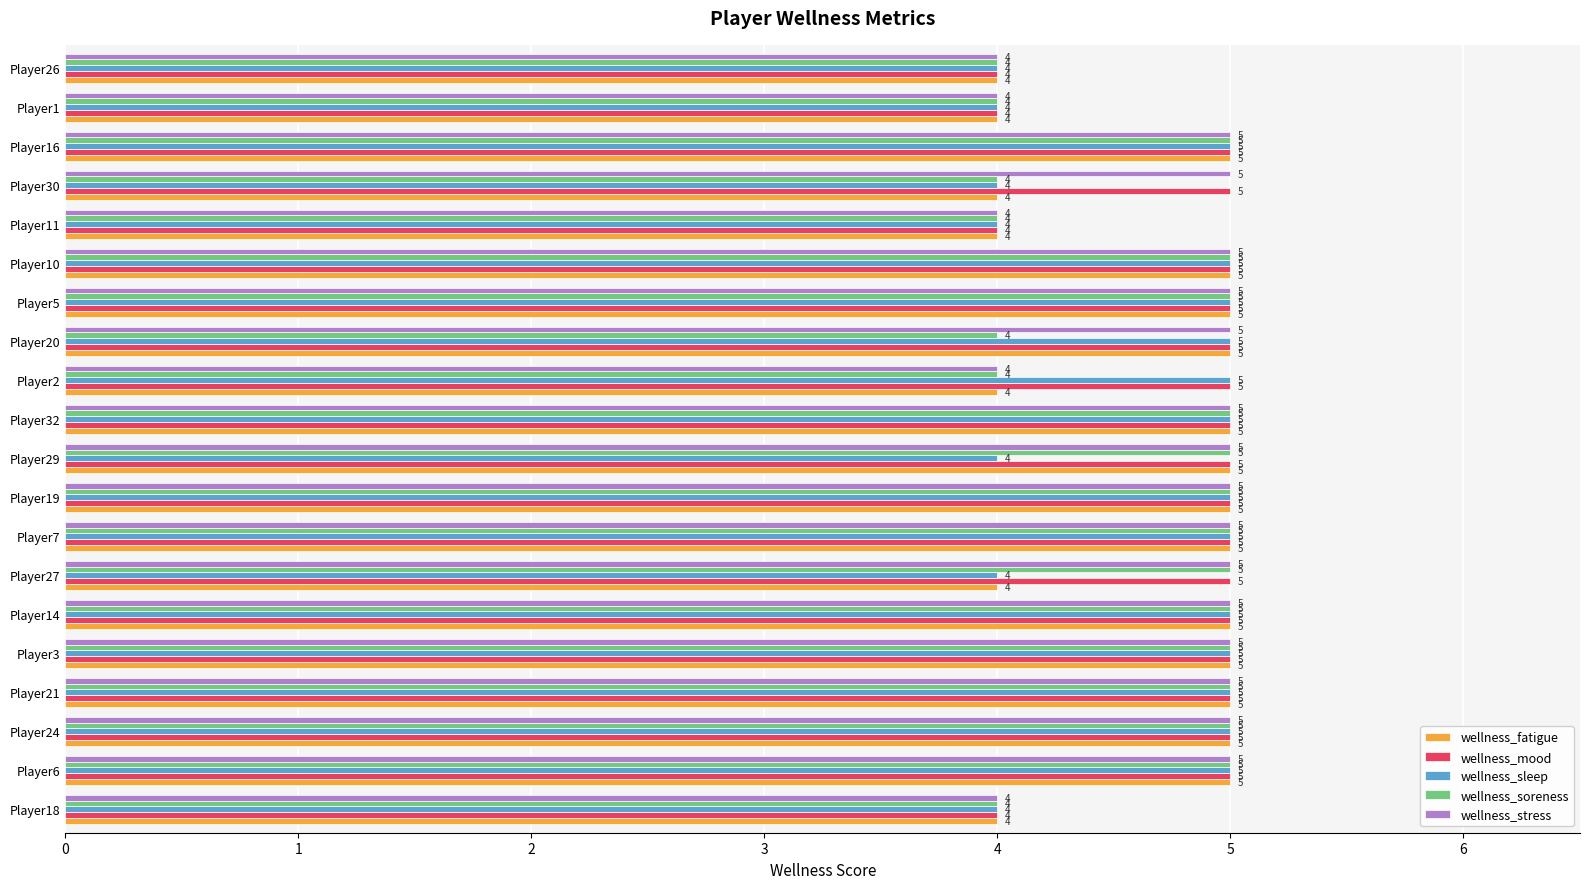

What is the sum of all wellness_sleep values?

93